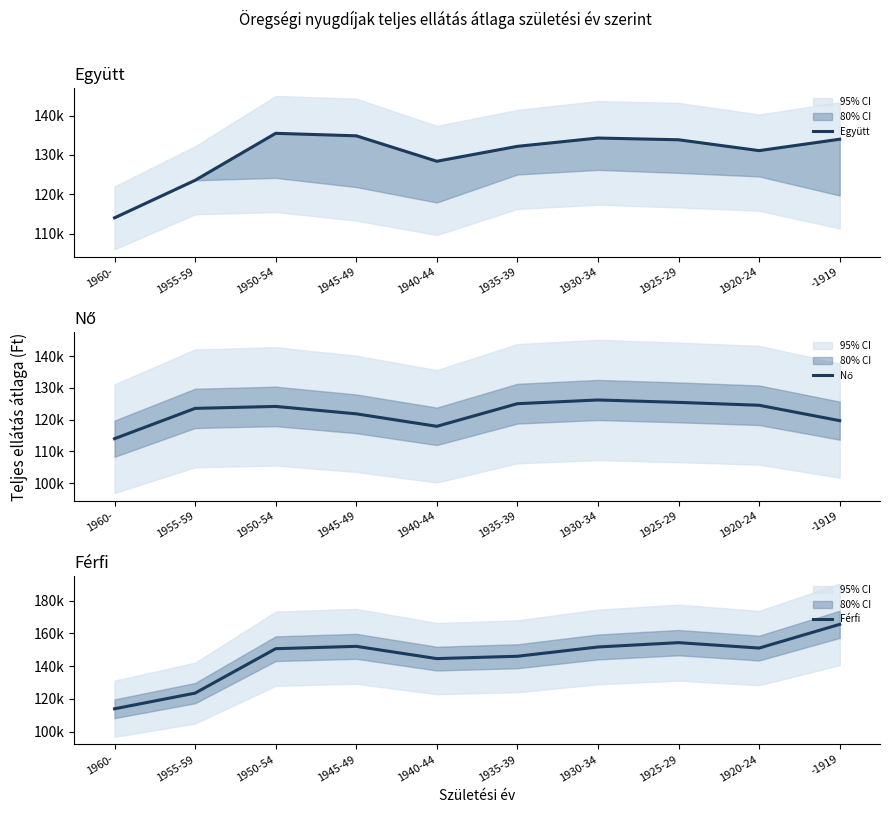

What is the minimum value for Nő?

114018